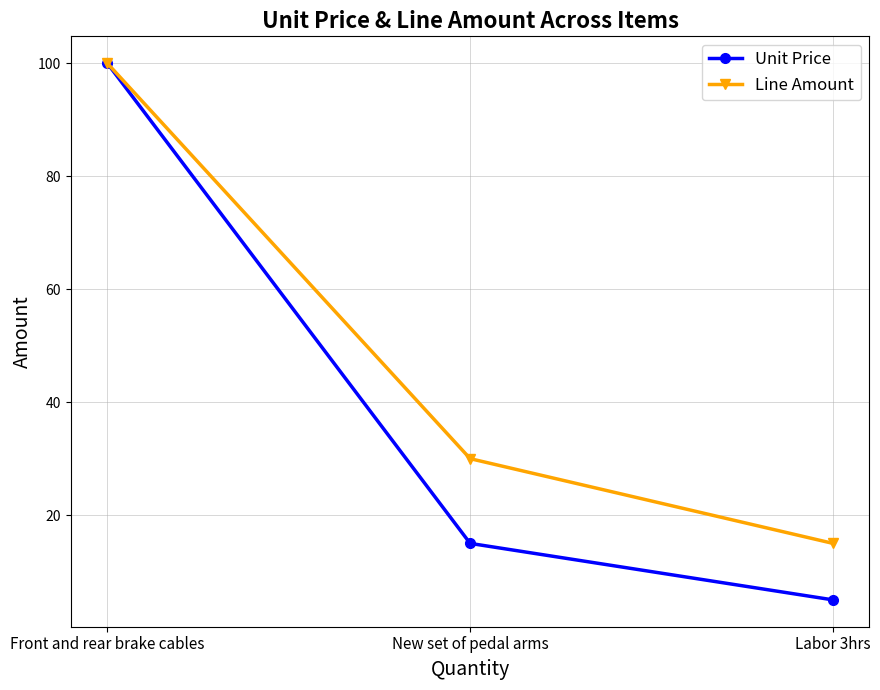

Reading right to left, what are all the values shown in this chart?

Unit Price: Labor 3hrs=5	New set of pedal arms=15	Front and rear brake cables=100
Line Amount: Labor 3hrs=15	New set of pedal arms=30	Front and rear brake cables=100